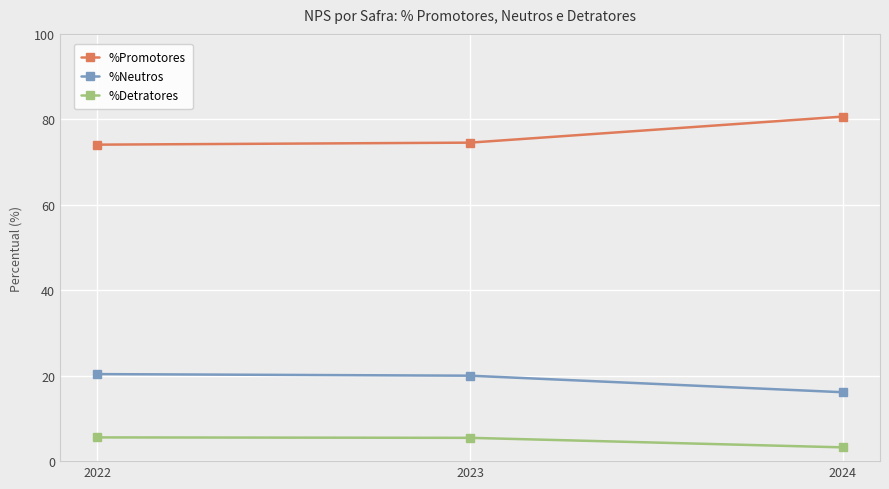

List the series in order of their overall mean, lowest first.

%Detratores, %Neutros, %Promotores